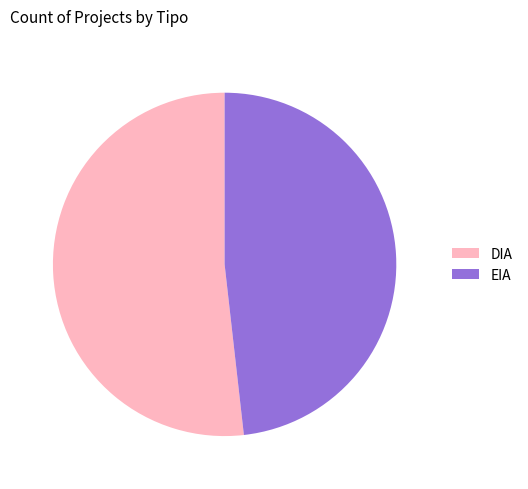

Do DIA and EIA together represent more than half of the pie?

Yes